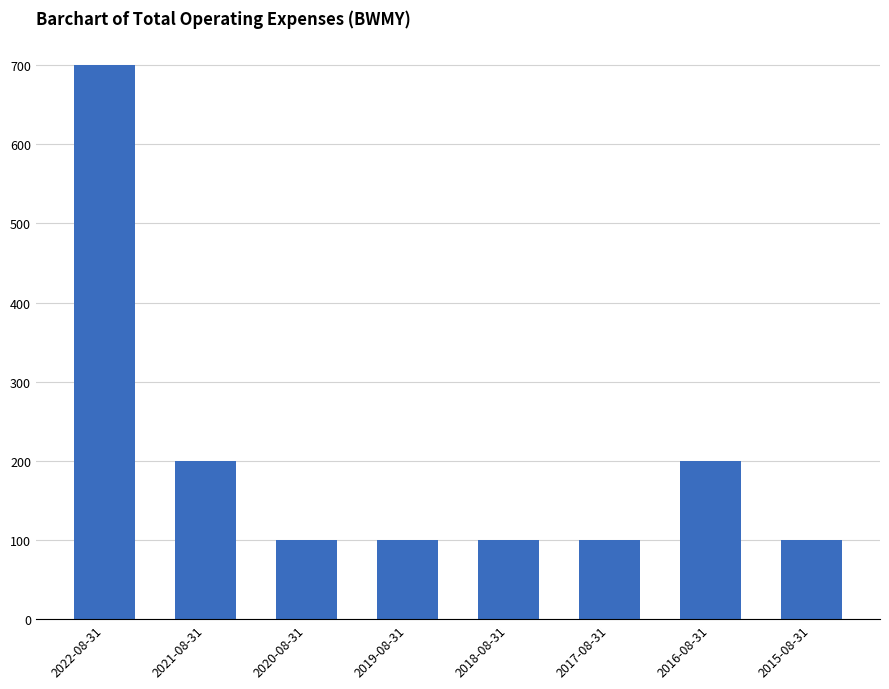

What is the difference between the values at 2016-08-31 and 2017-08-31?

100